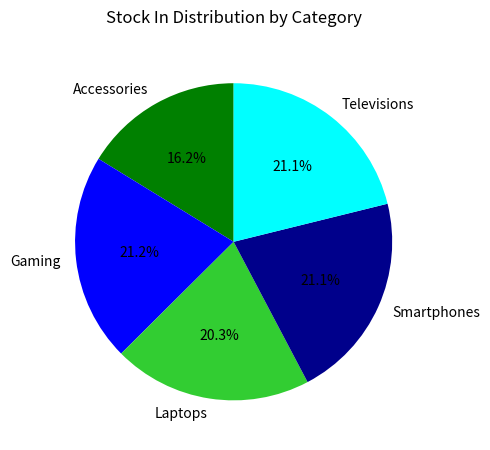

Between Smartphones and Accessories, which is larger?

Smartphones